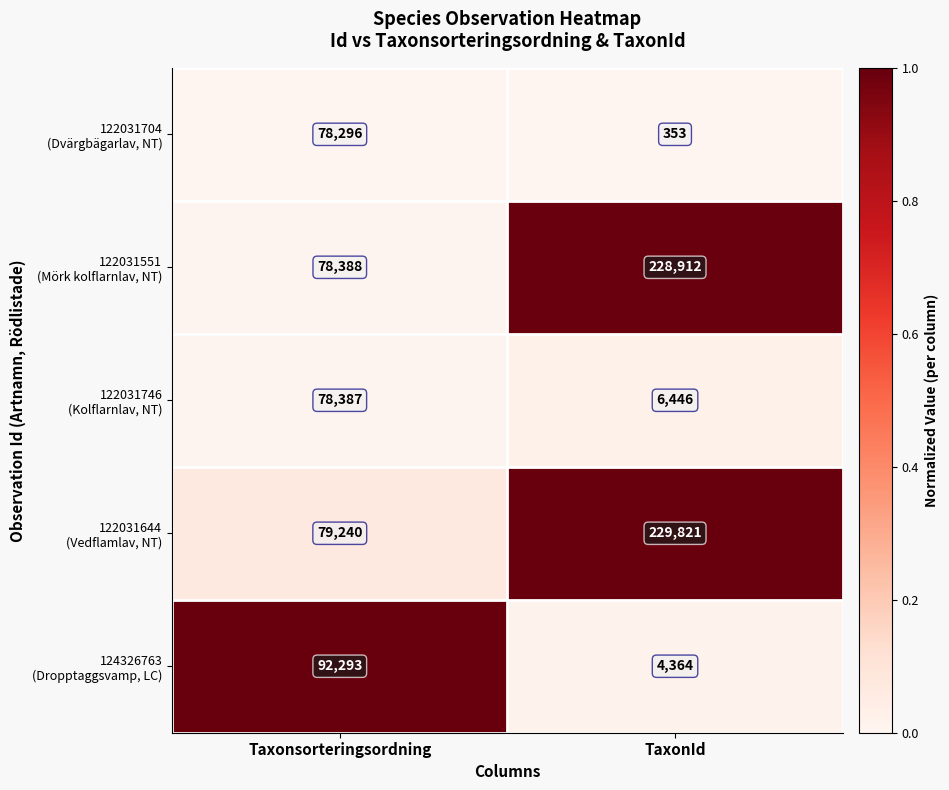

Which category has the lowest value across all series?

TaxonId